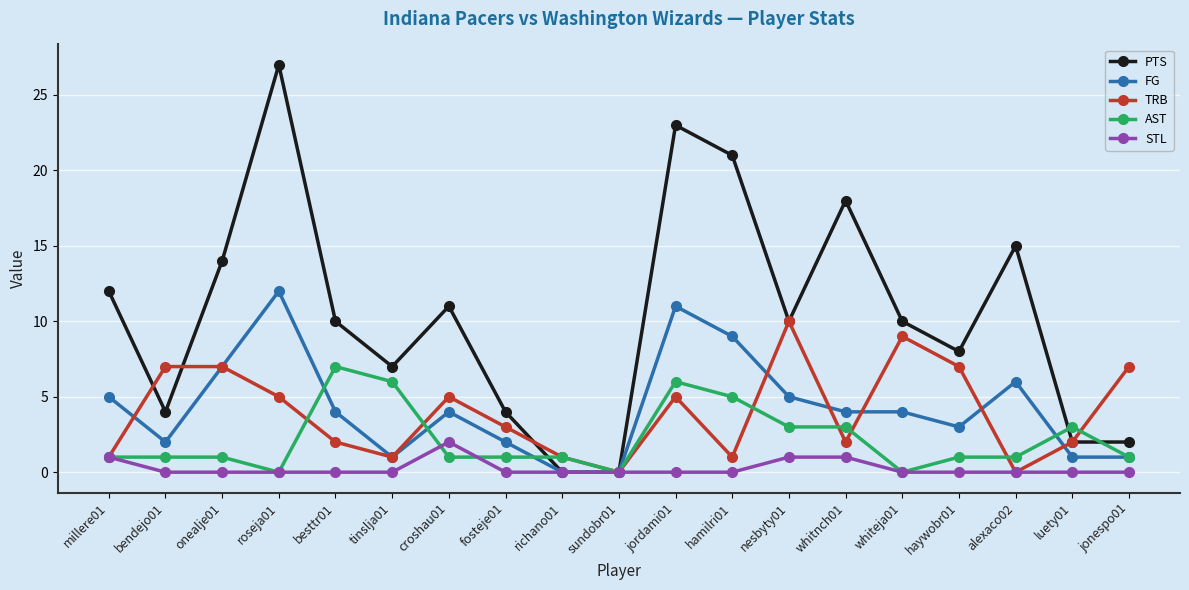

Does the chart have visible grid lines?

Yes